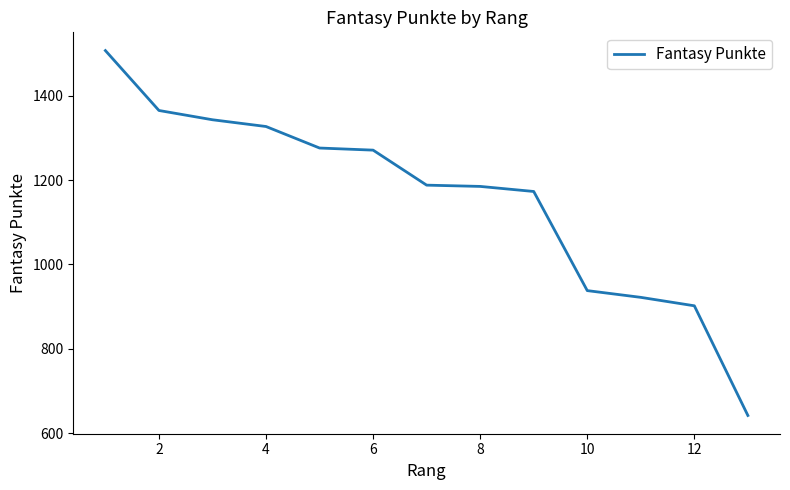

What is the greatest value displayed?

1507